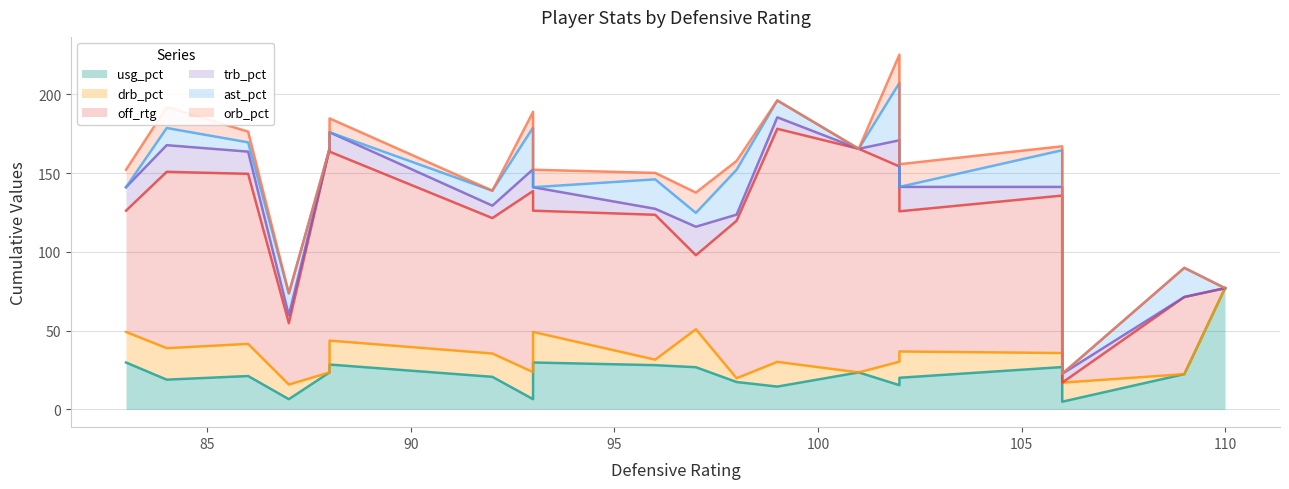

Where is off_rtg nearest to the value 74?

83